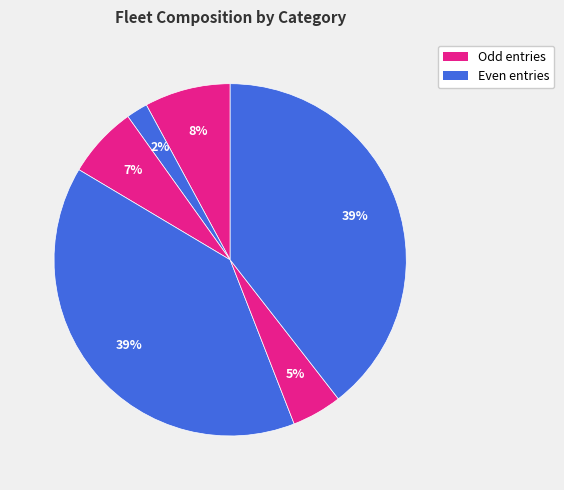

How many slices are in this pie chart?

6